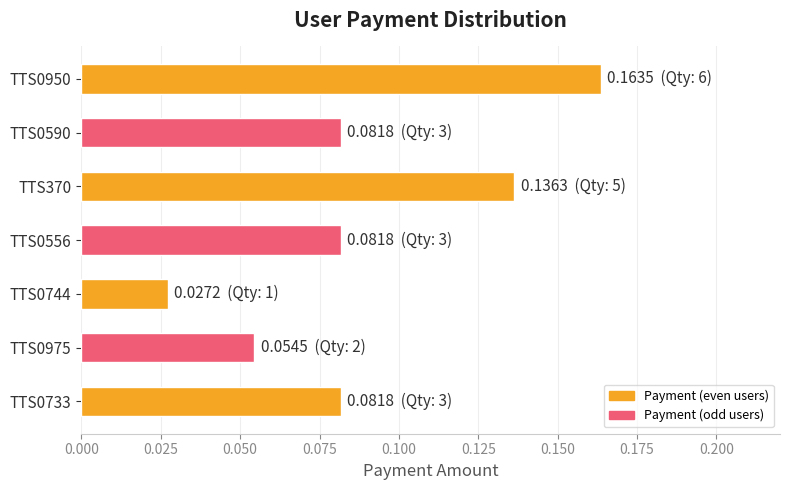

Which category has the lowest value across all series?

TTS0744